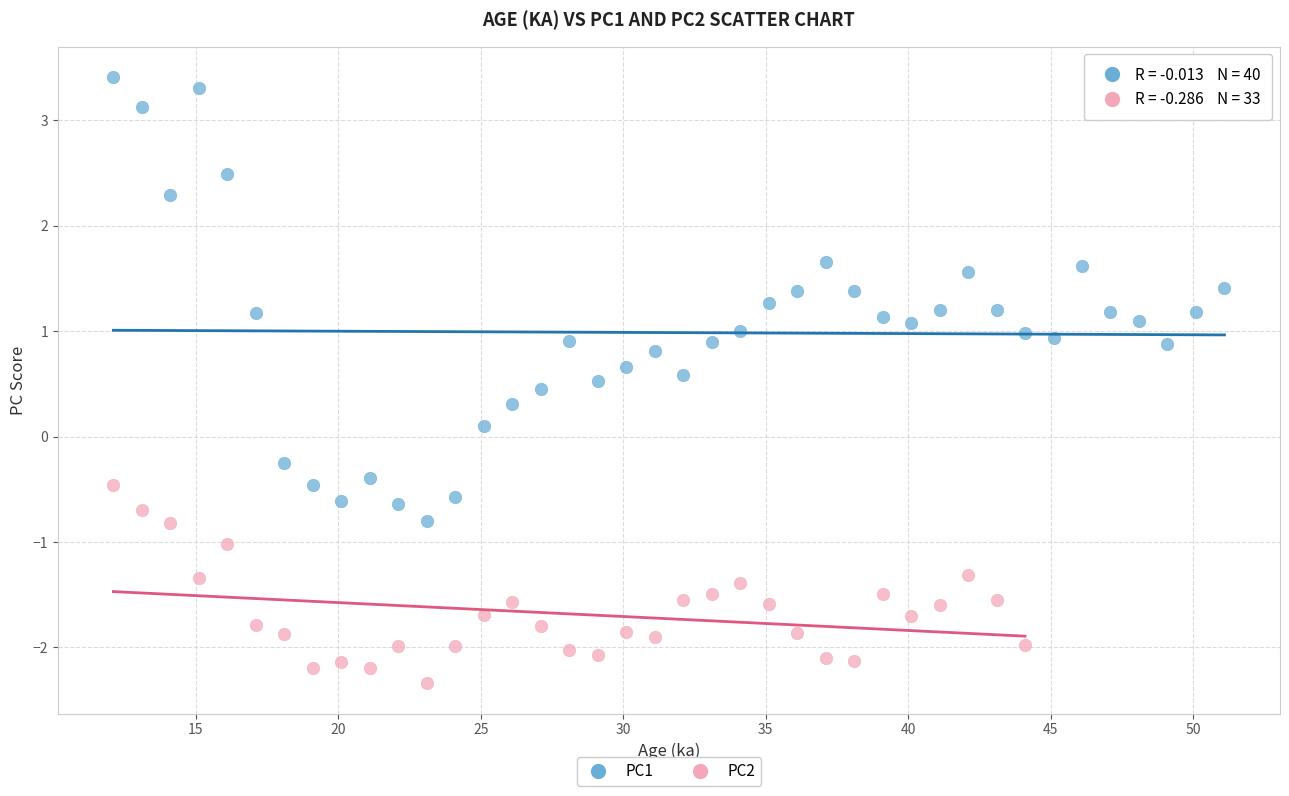

Which series contains the highest Y value?

PC1